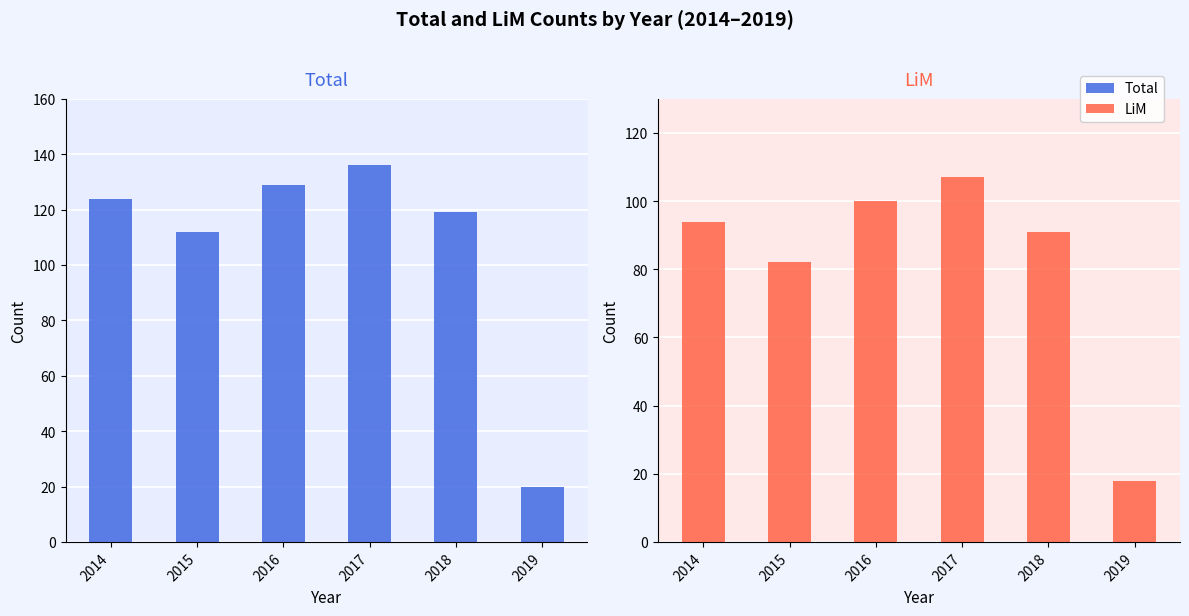

What is the sum of the LiM values at 2014 and 2019?

112